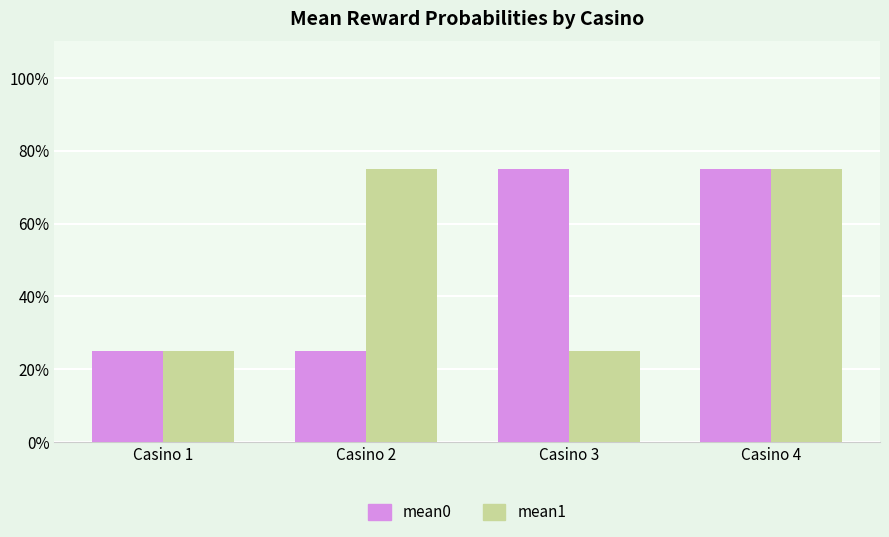

What is the difference between the second highest and minimum values in the mean1 series?

50